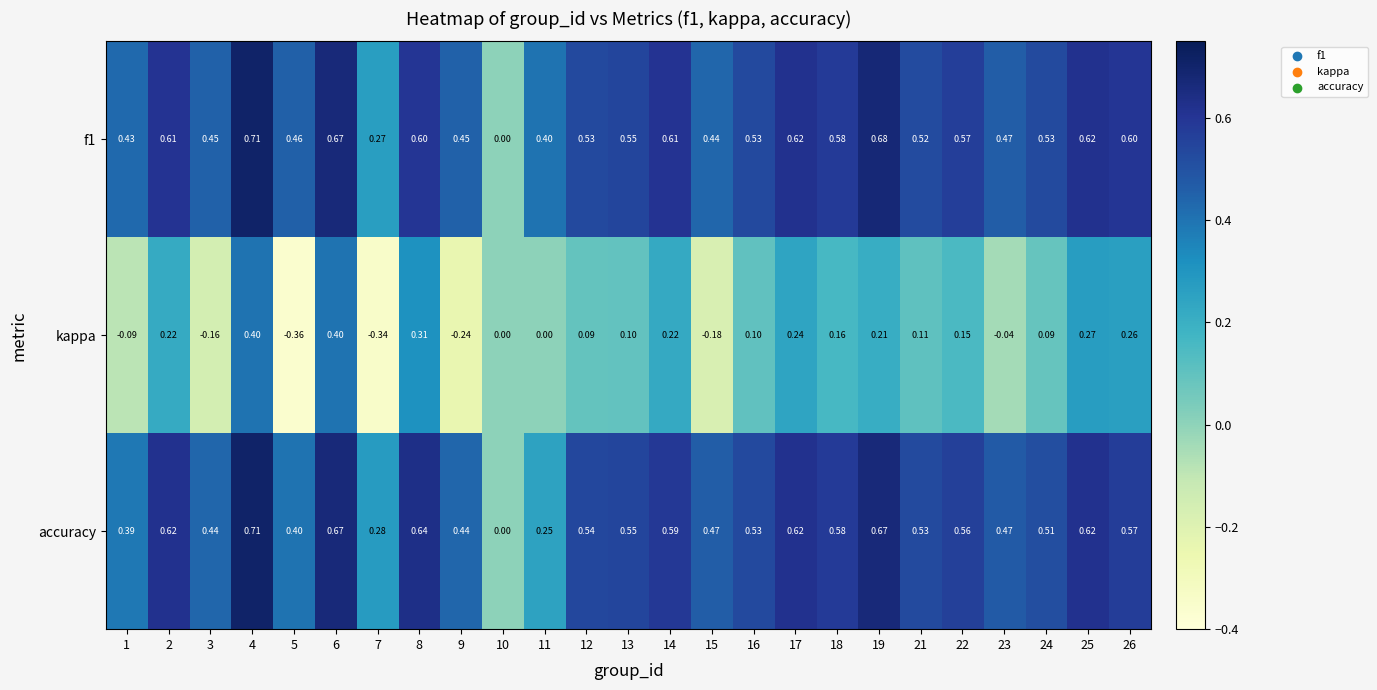

How many categories are shown in the chart?

25